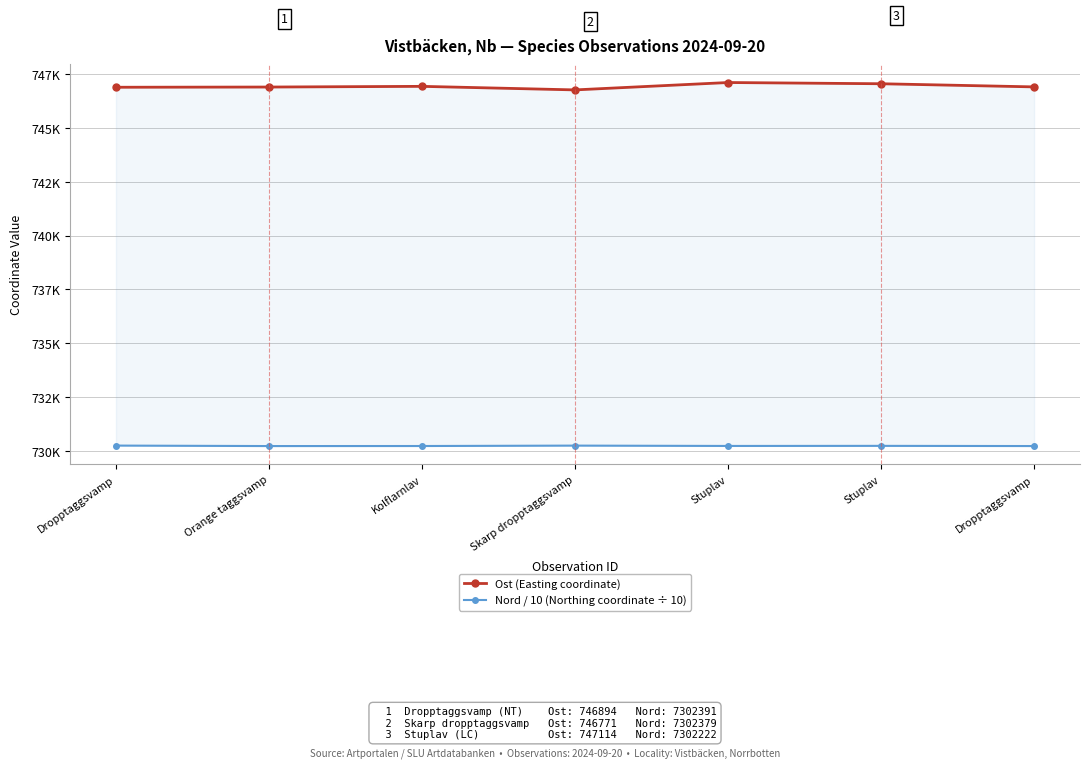

Which has a higher value, Skarp dropptaggsvamp or Dropptaggsvamp?

Dropptaggsvamp